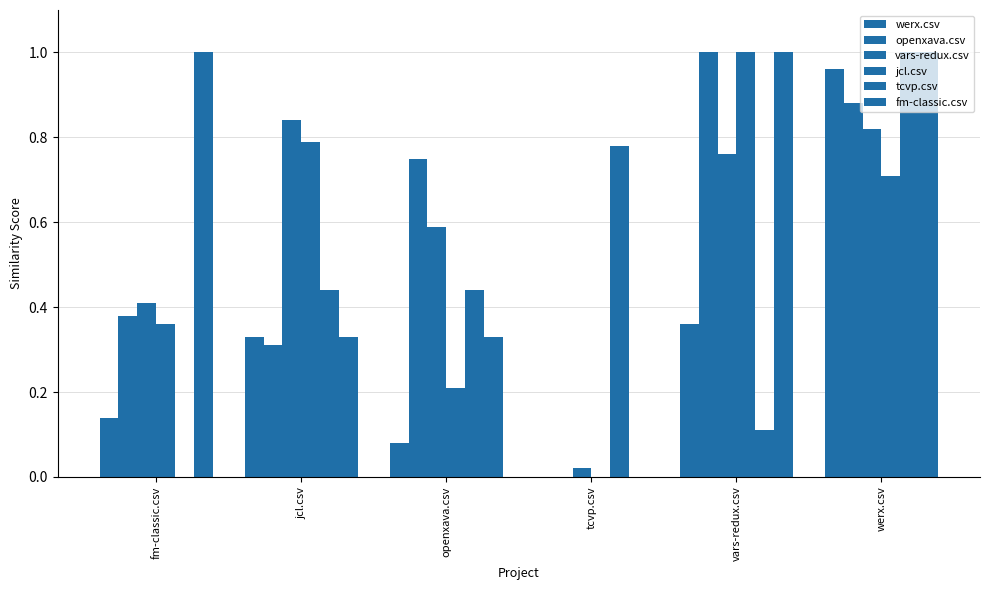

Count the number of categories in the chart.

6